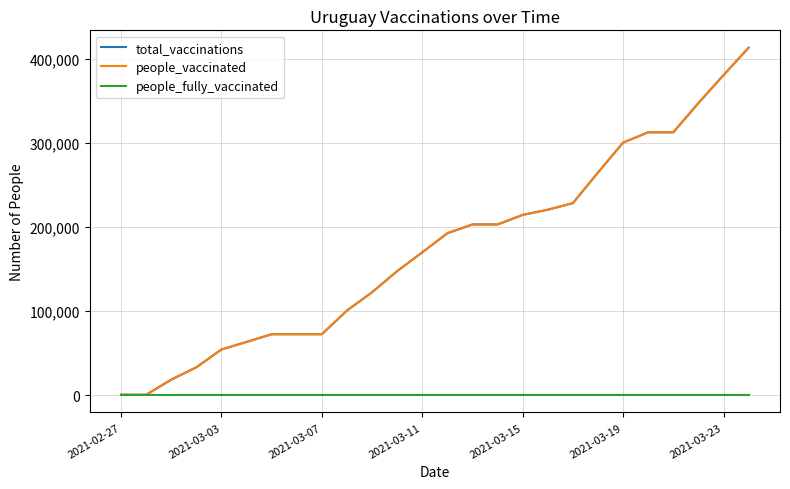

At which label is people_fully_vaccinated closest to 0?

2021-02-27